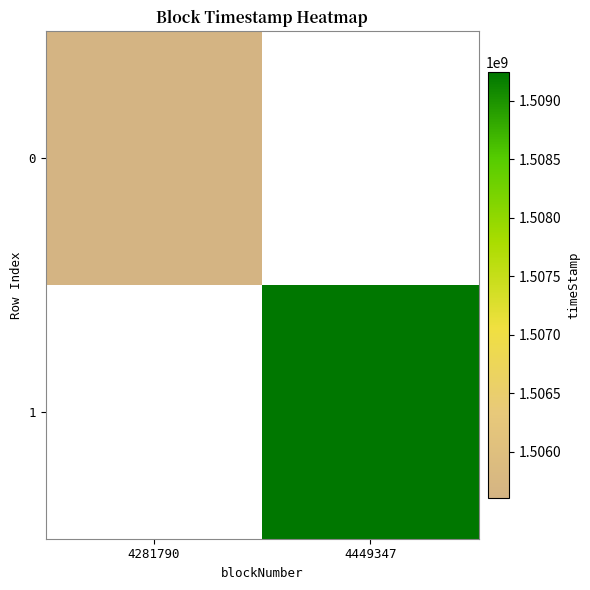

How many distinct data groups are displayed?

2